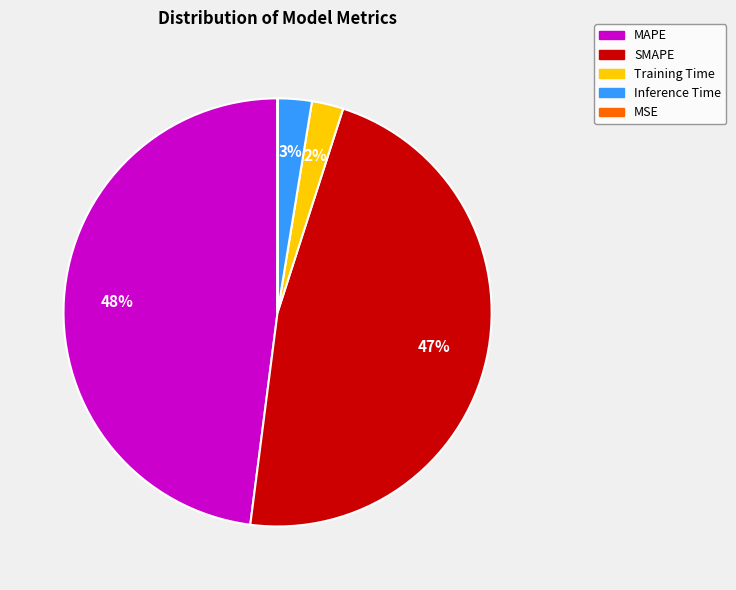

Which slice is the largest?

MAPE